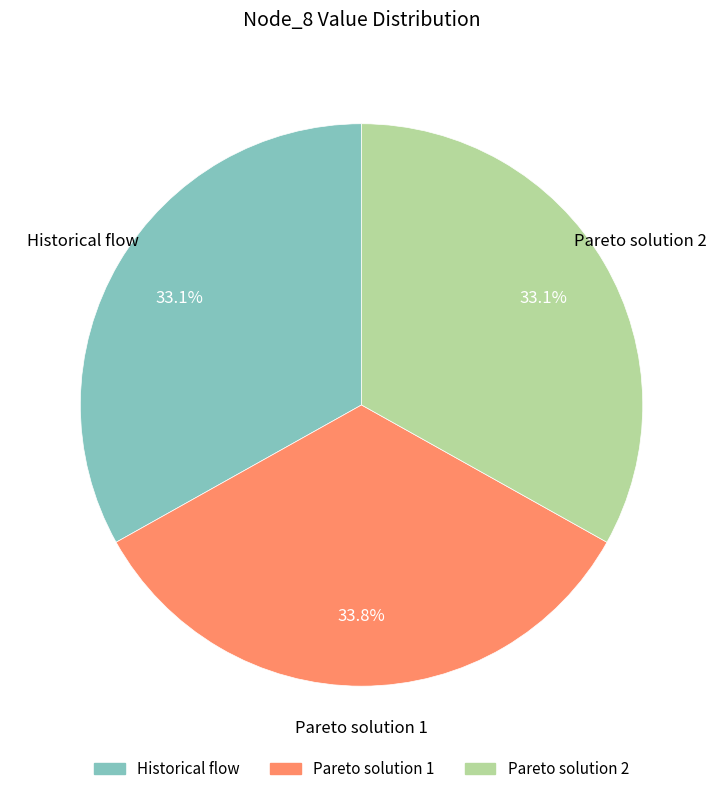

The Pareto solution 1 slice represents 42% of the pie. True or false?

False